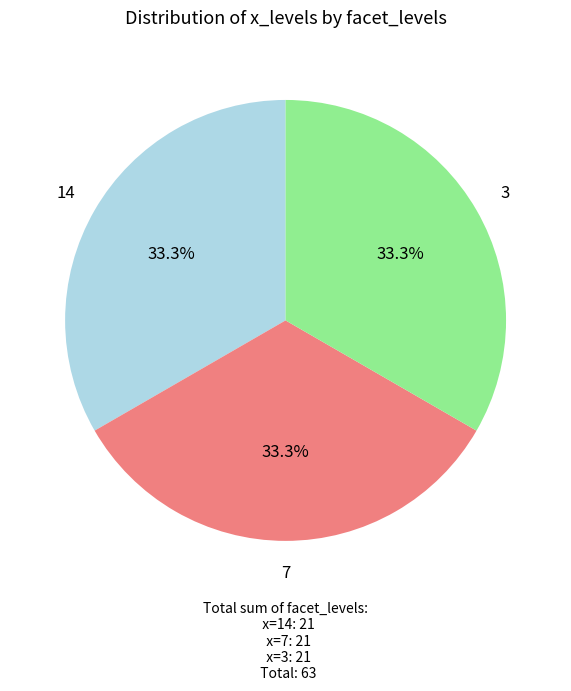

Does 7 account for over 50% of the chart?

No